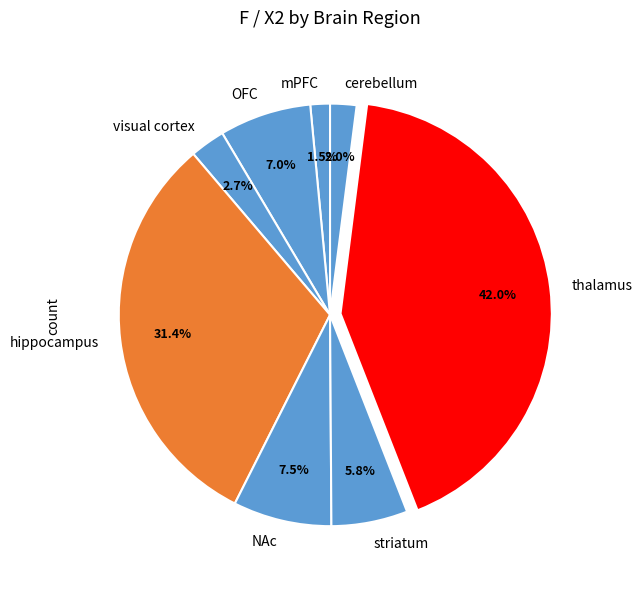

Is there a majority slice in this chart?

No